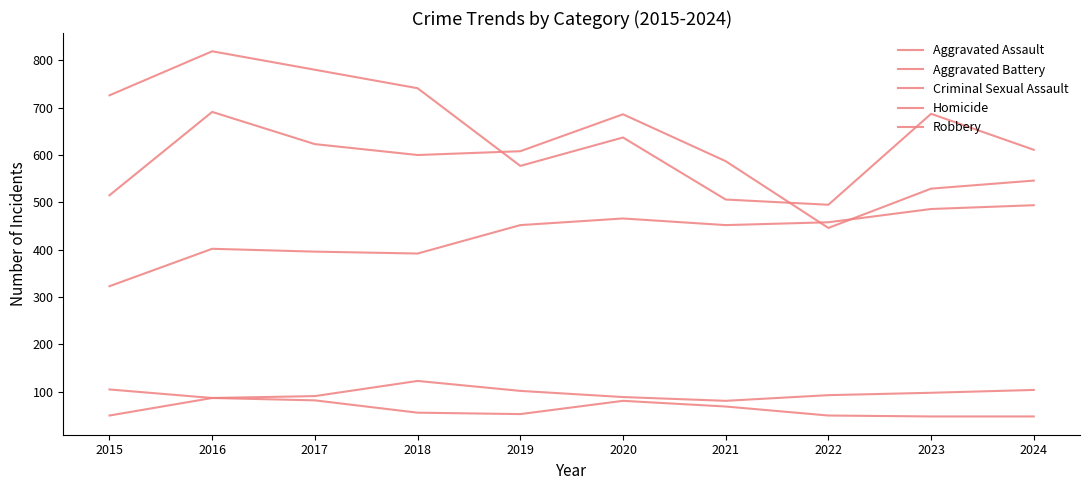

Does the chart display data point markers on the line(s)?

No